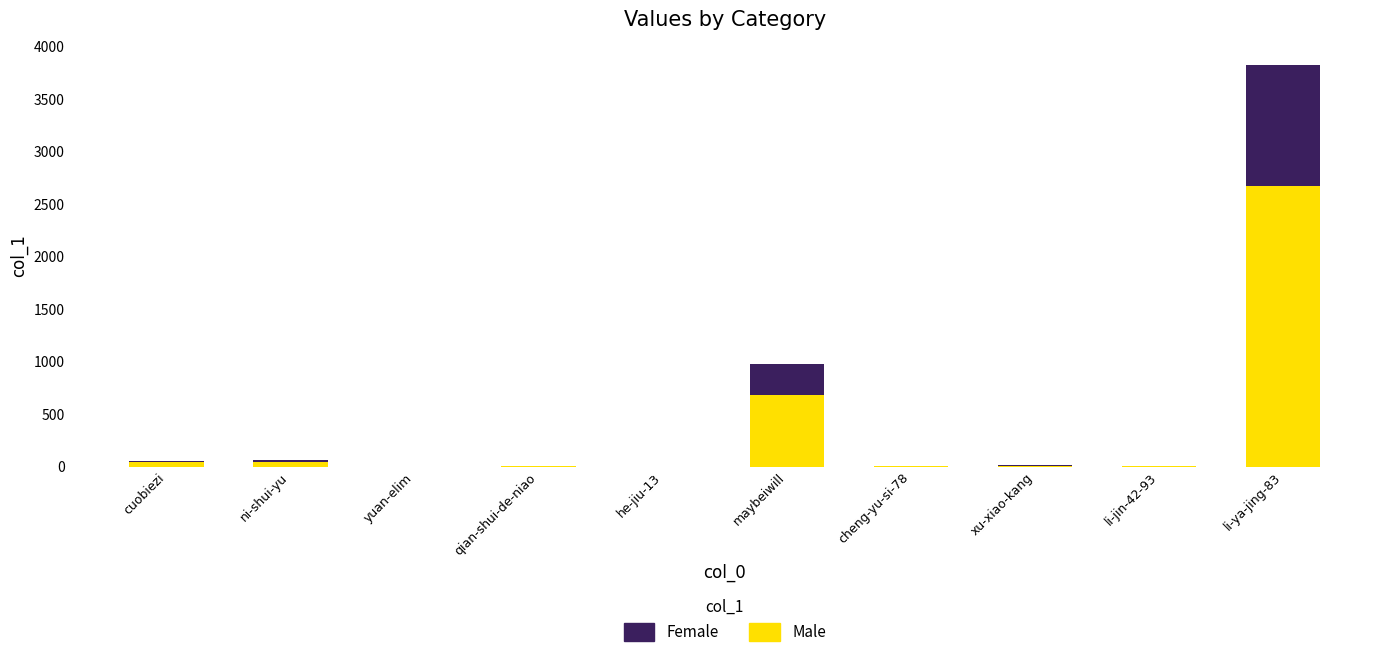

The Male series shows 2674.7 at li-ya-jing-83. True or false?

True